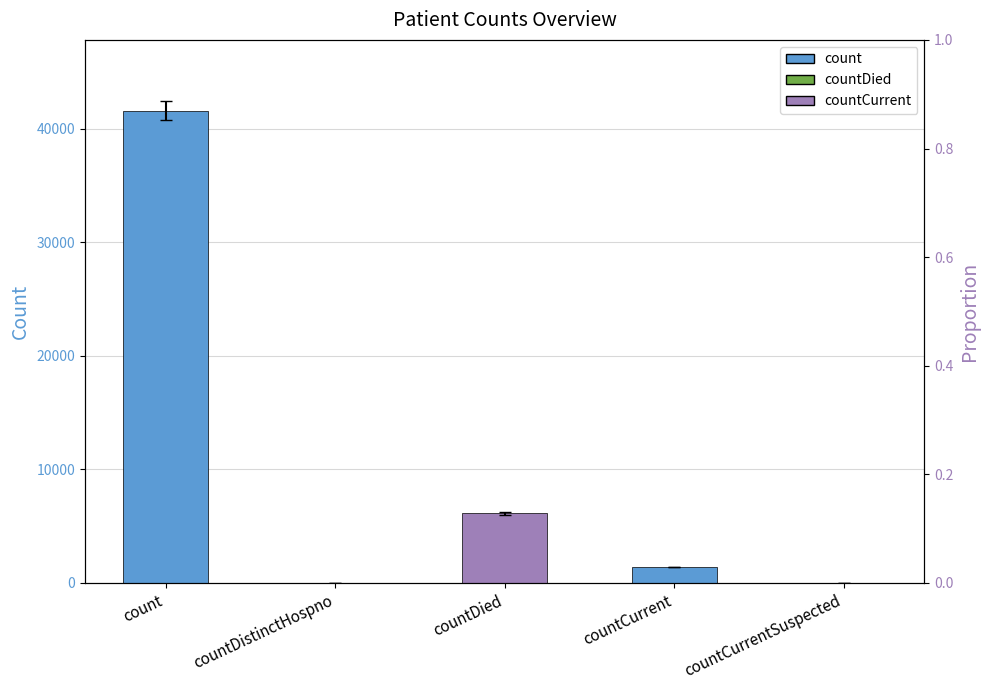

Reading left to right, transcribe all the data shown in this chart.

count=41584	countDistinctHospno=0	countDied=6119	countCurrent=1403	countCurrentSuspected=0